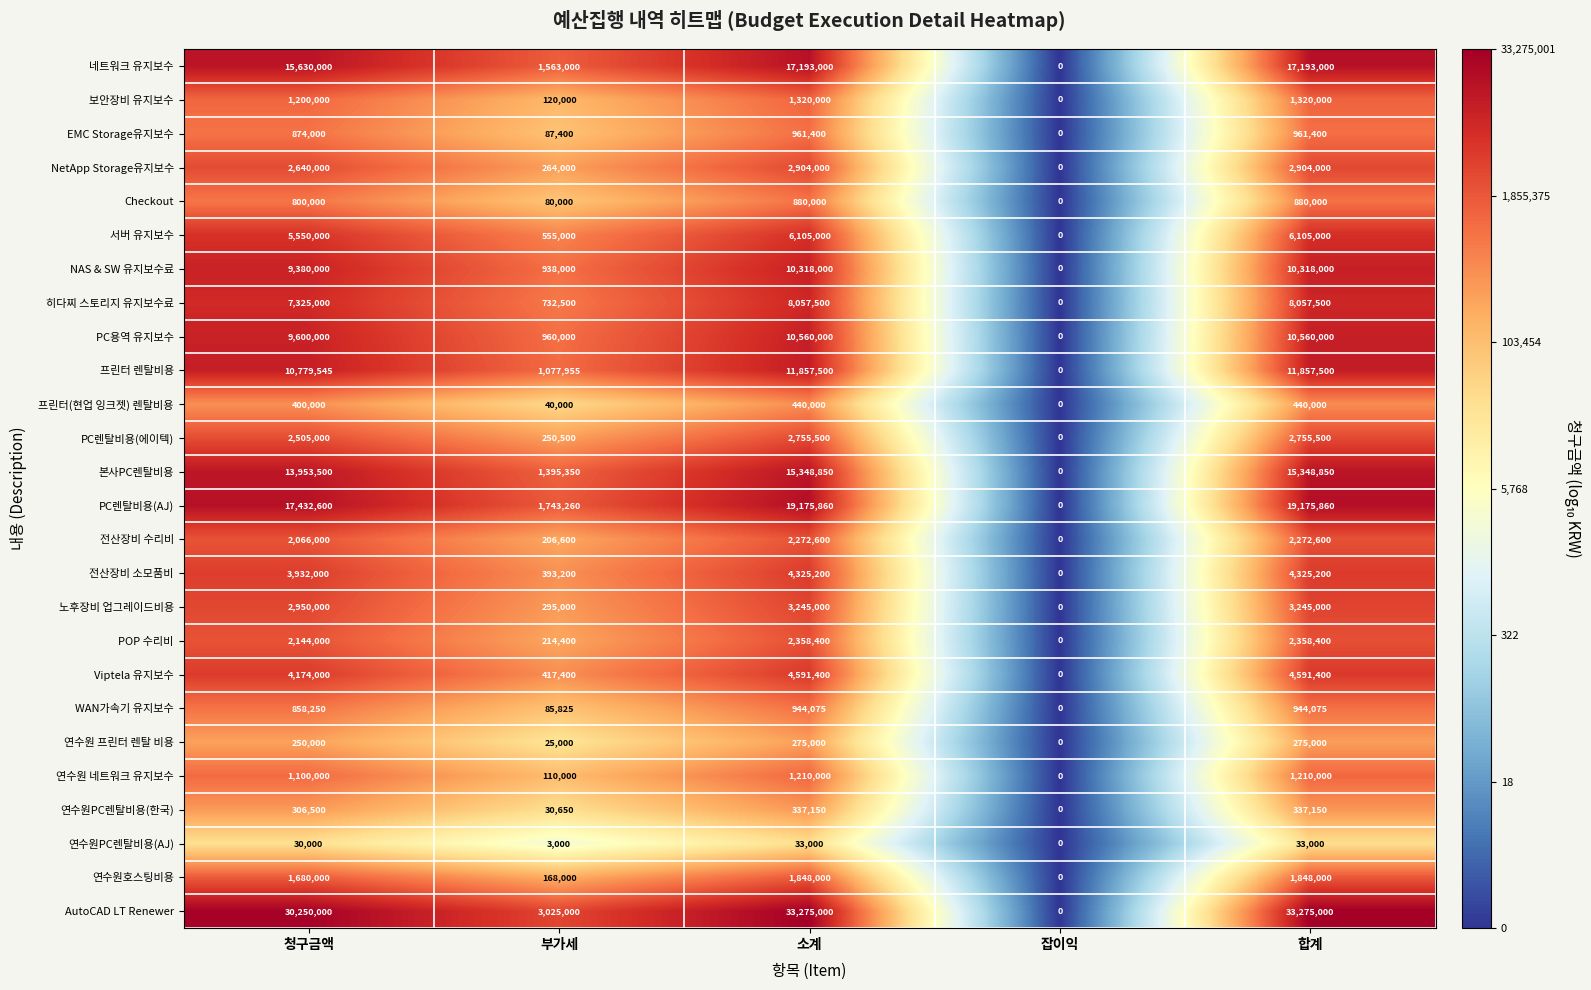

What is the maximum value for 프린터(현업 잉크젯) 렌탈비용?

440000